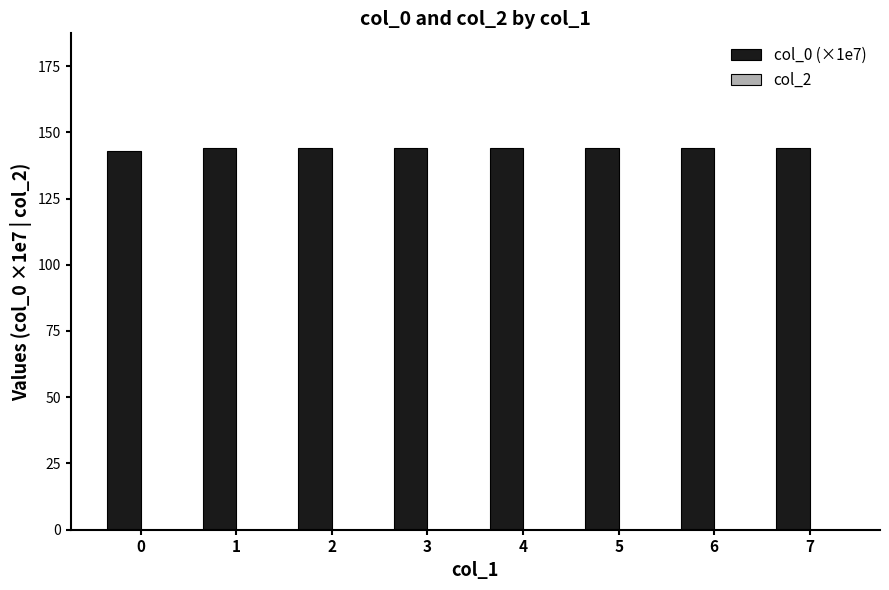

What is the smallest value displayed?

143.0